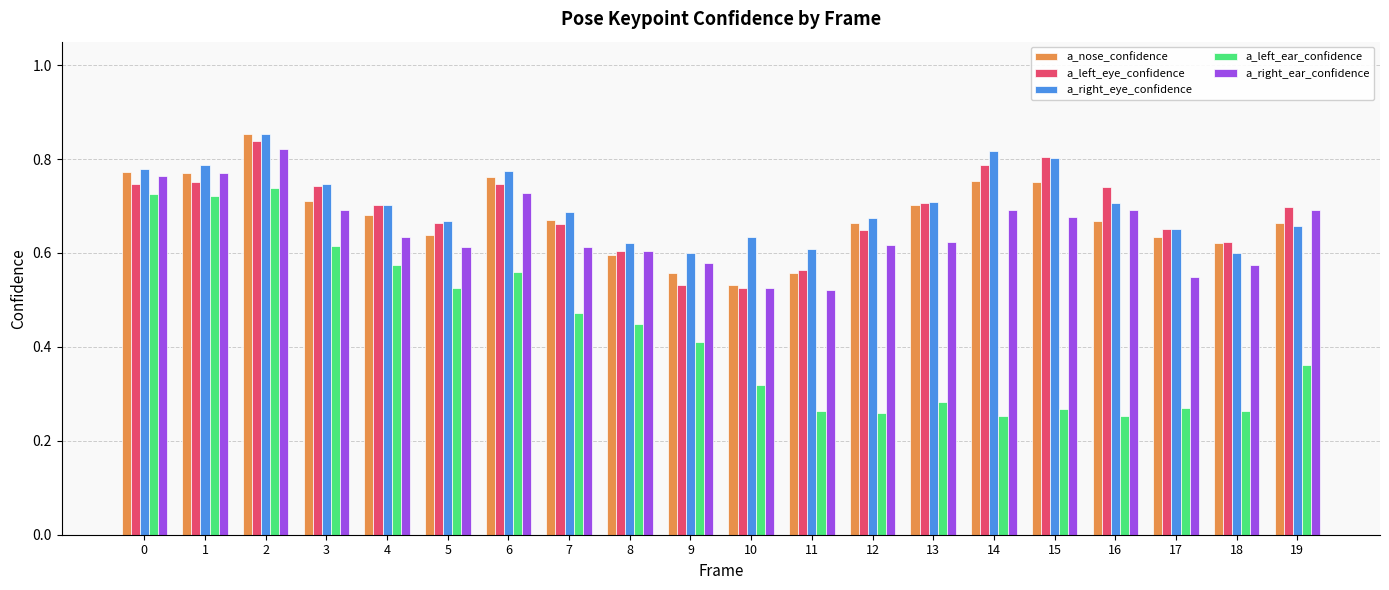

Count the a_right_eye_confidence values in the range 0 to 1.

20